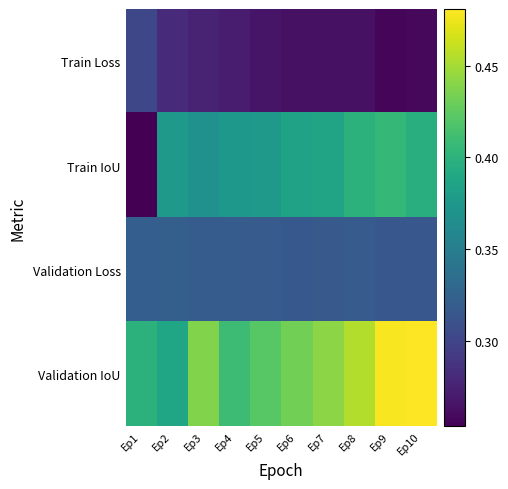

Which has a higher value, Ep3 or Ep1?

Ep1